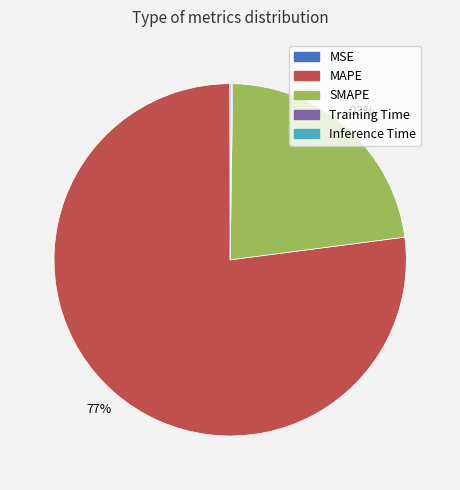

To the nearest percent, what percentage of the pie is MAPE?

77%